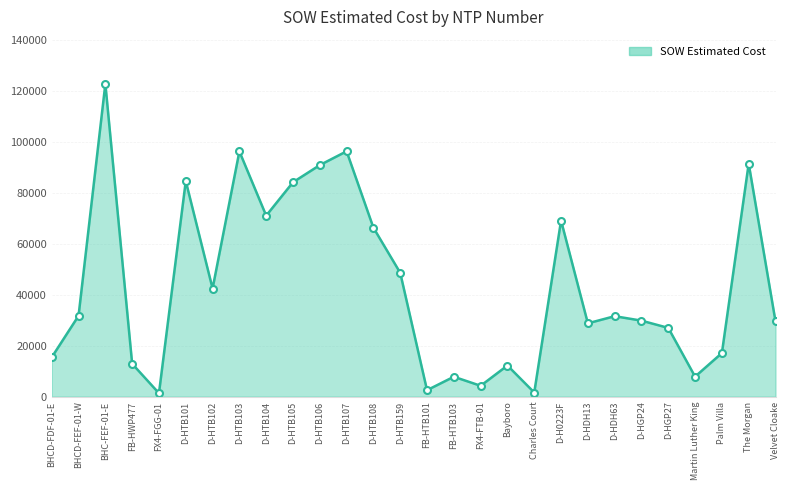

Which label corresponds to the largest value in the chart?

BHC-FEF-01-E